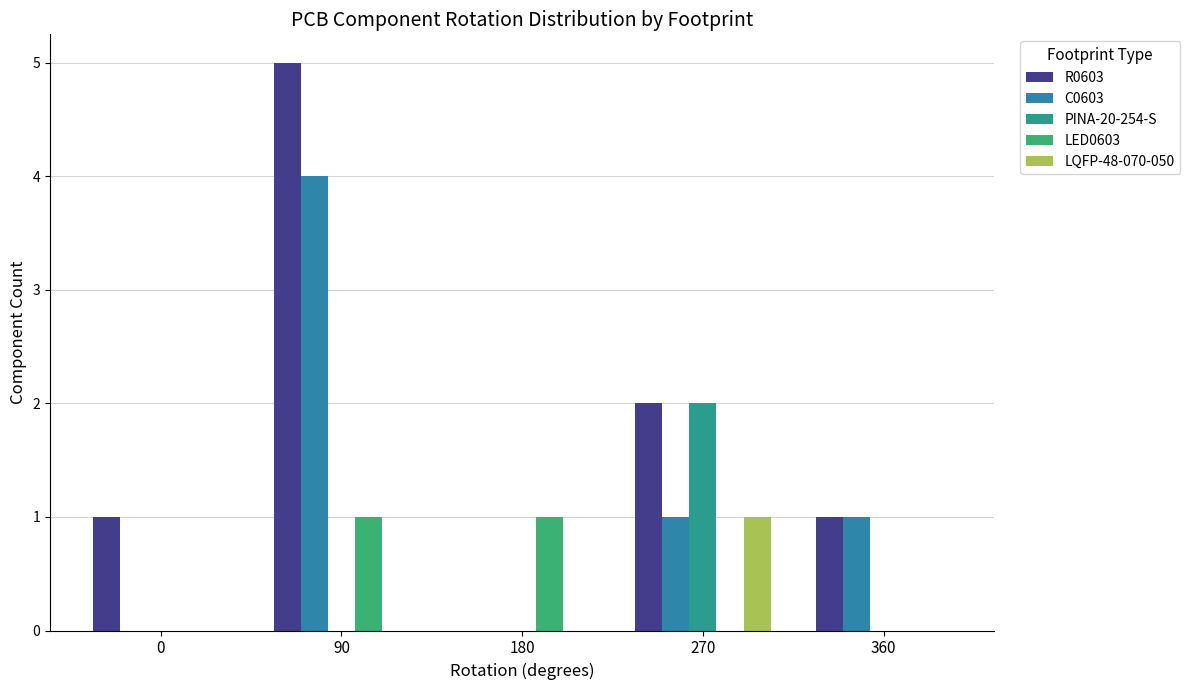

Which series has the largest total across all categories?

R0603